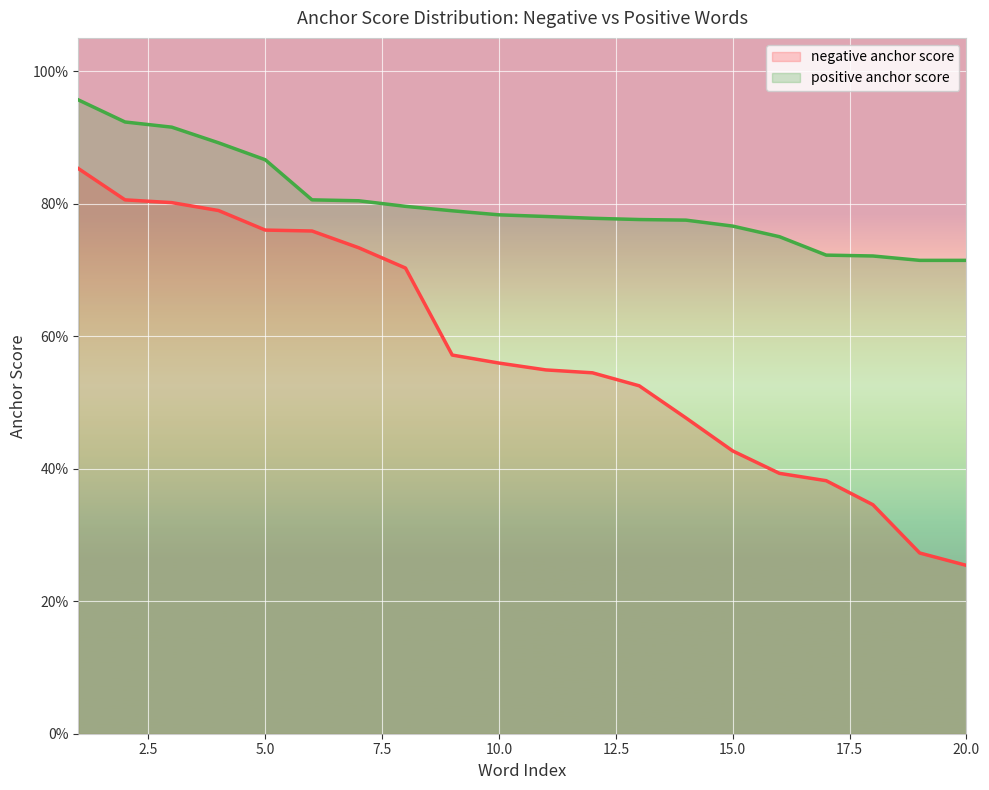

Does the chart display data point markers on the line(s)?

No